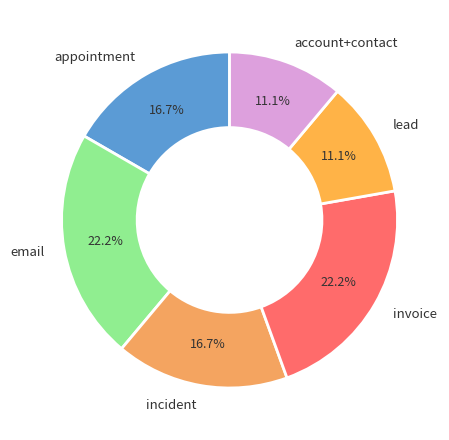

What percentage is the invoice slice, to the nearest percent?

22%